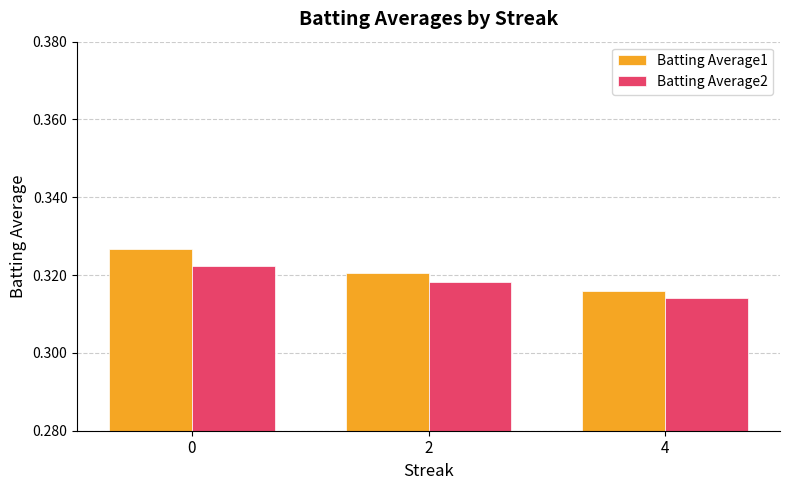

Between 2 and 4, which series saw the biggest shift?

Batting Average1